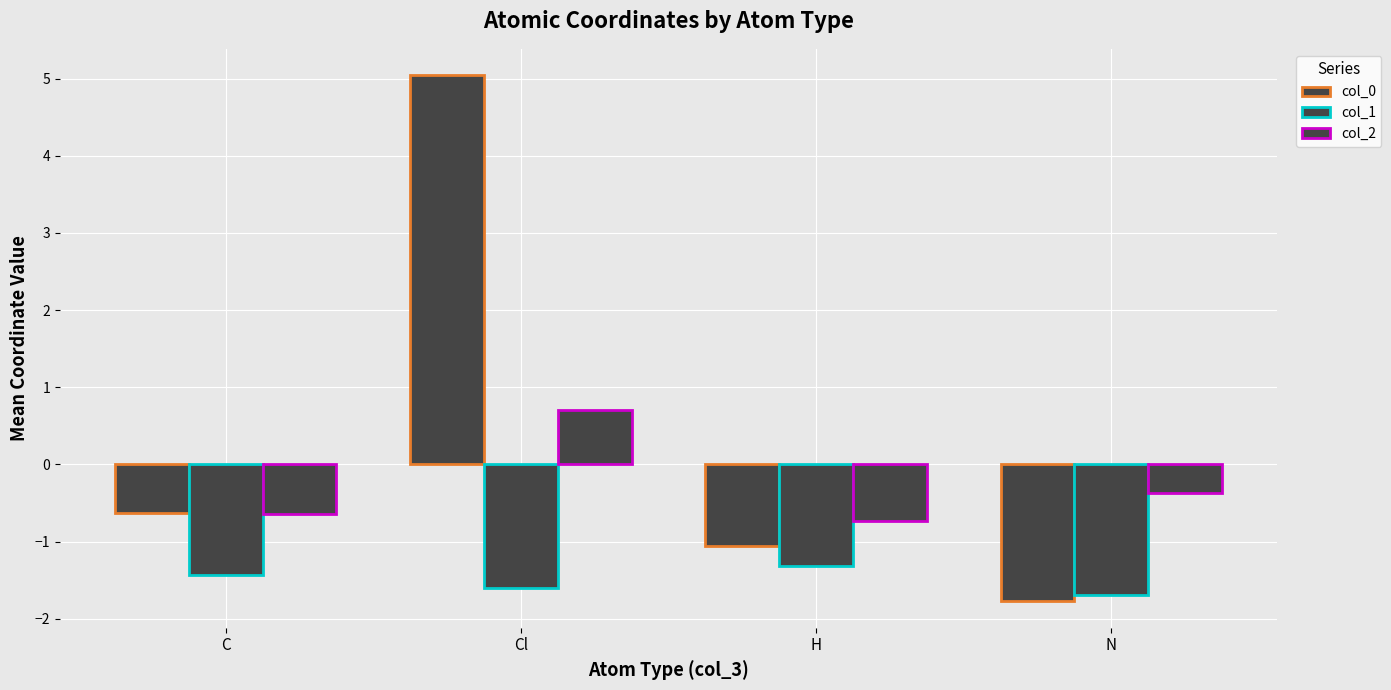

What is the difference between the col_2 values at H and N?

0.4